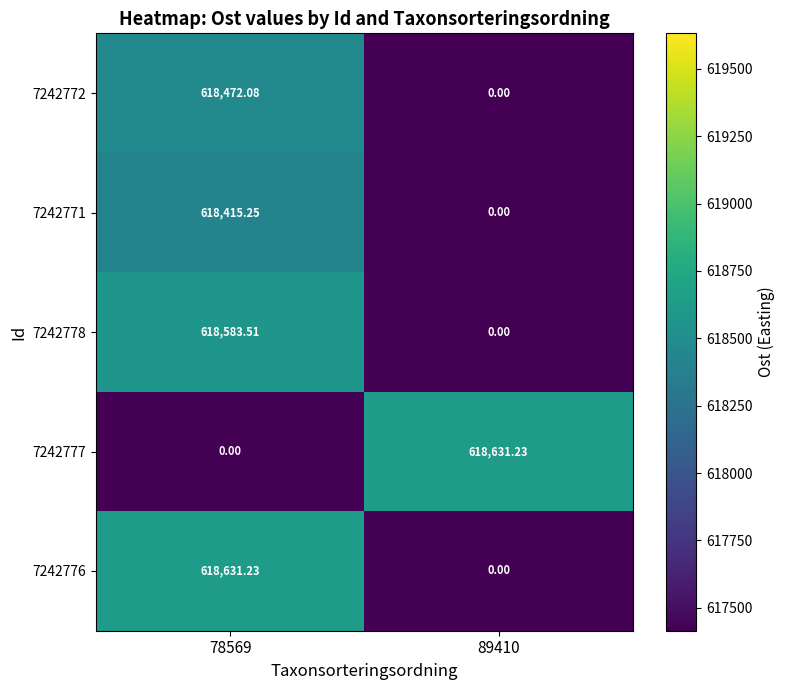

At which category is the sum across all series the highest?

78569